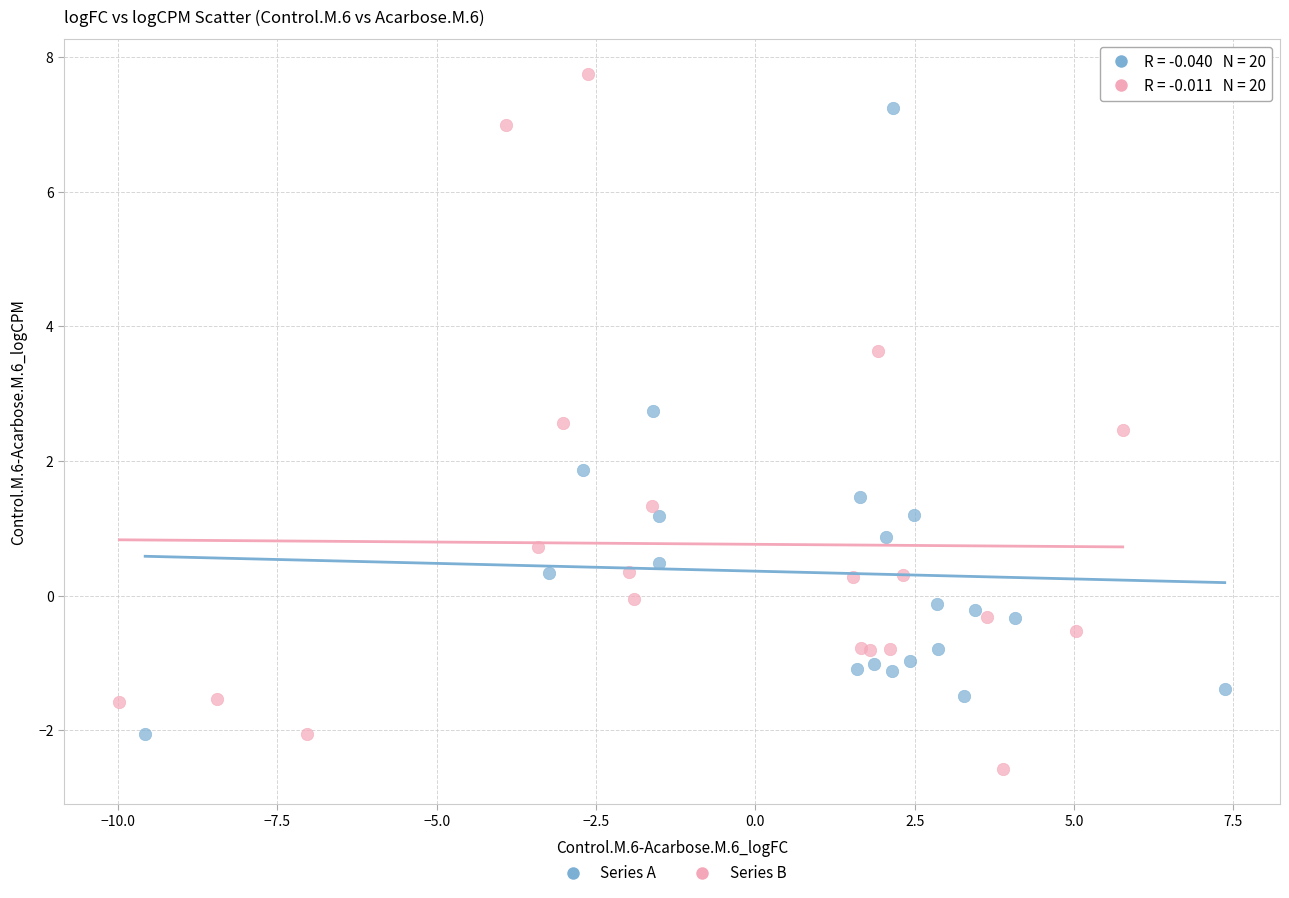

Which series contains the lowest Y value?

Series B